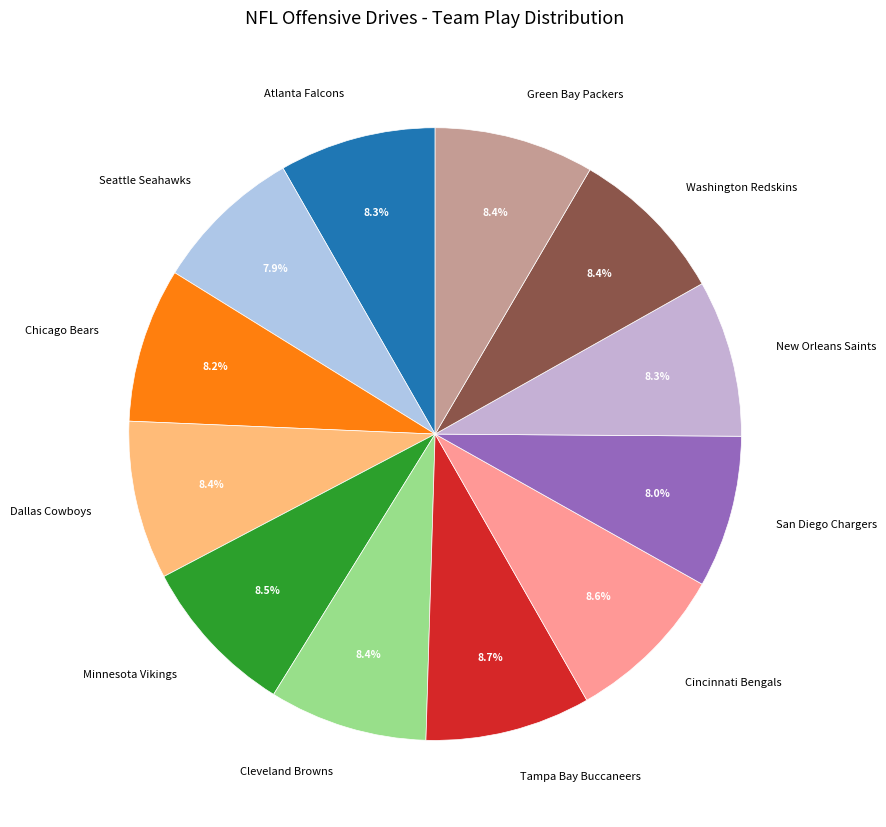

Is there any slice that represents more than half of the pie?

No